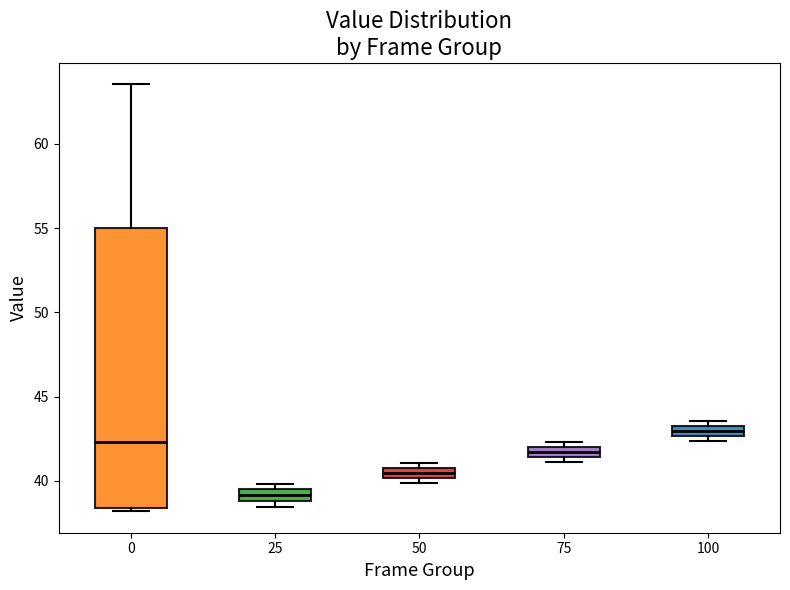

Which box is the tallest, from its lower edge to its upper edge?

0